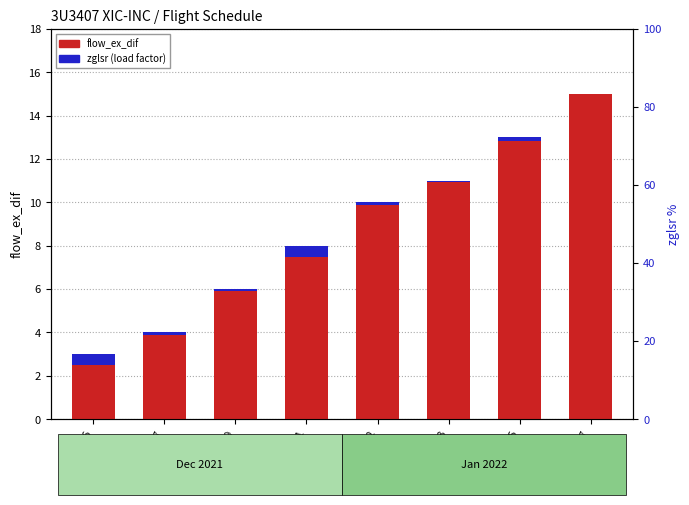

What is the sum of the flow_ex_dif values at 2022-01-05 and 2022-01-07?

28.0